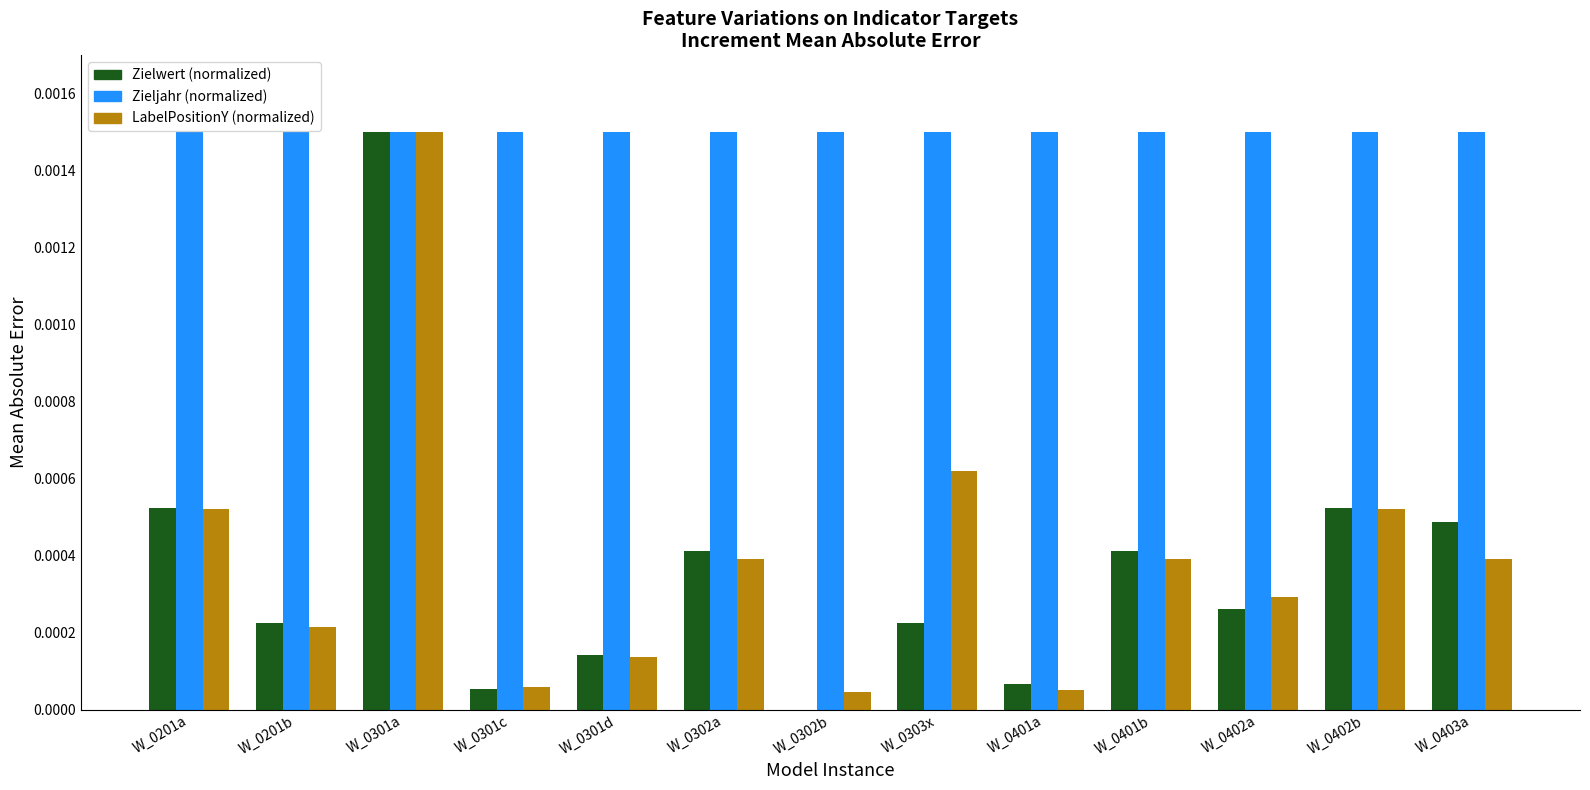

At which category is the sum across all series the highest?

W_0301a